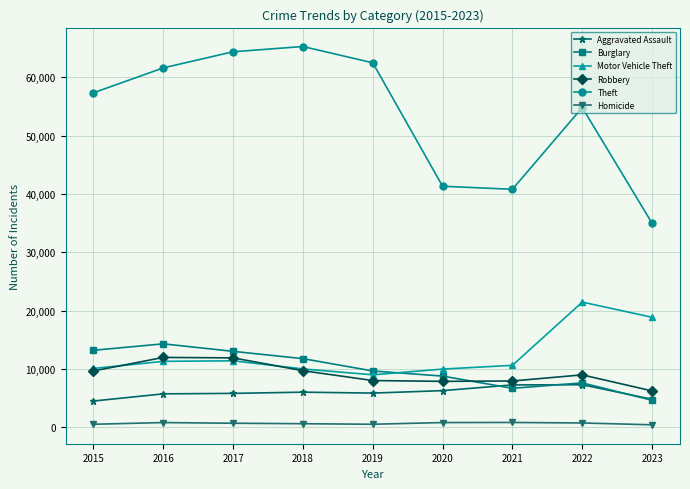

What is the difference between the maximum and minimum values in the Burglary series?

9679